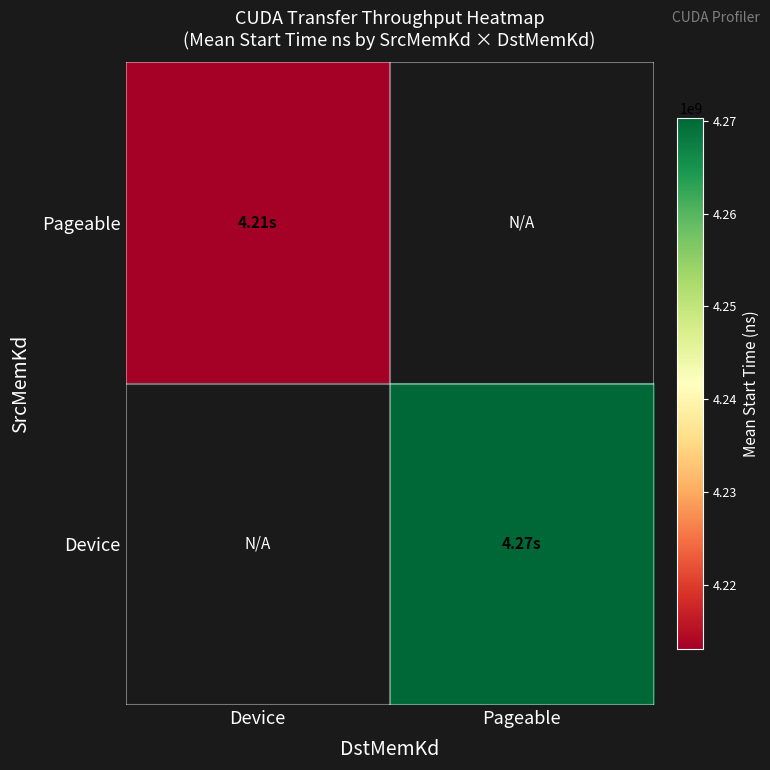

What is the approximate value of Device at Pageable?

4270315980.2